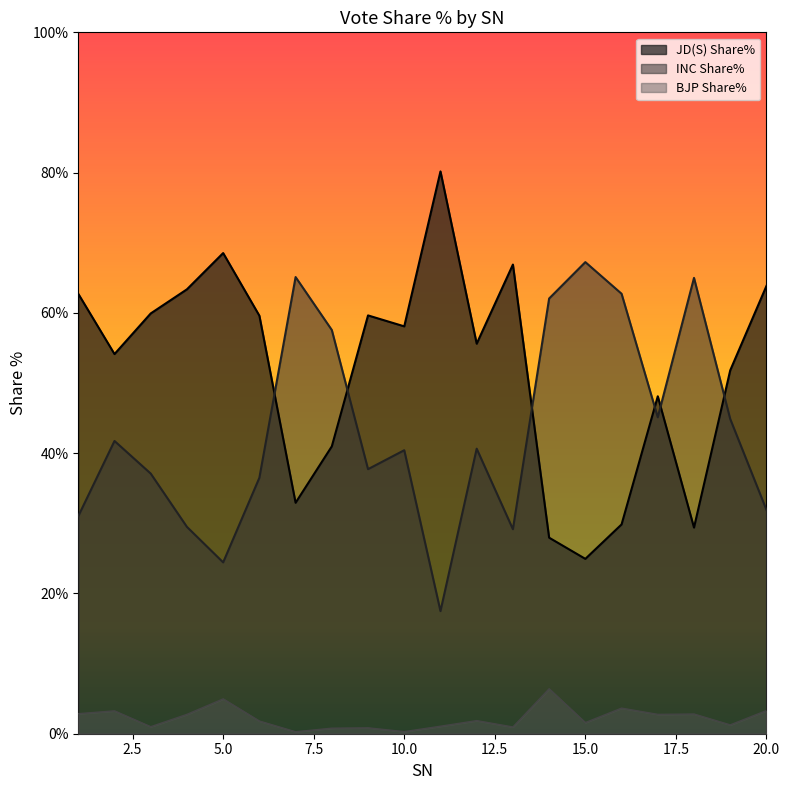

What is the sum of all BJP Share% values?

44.5